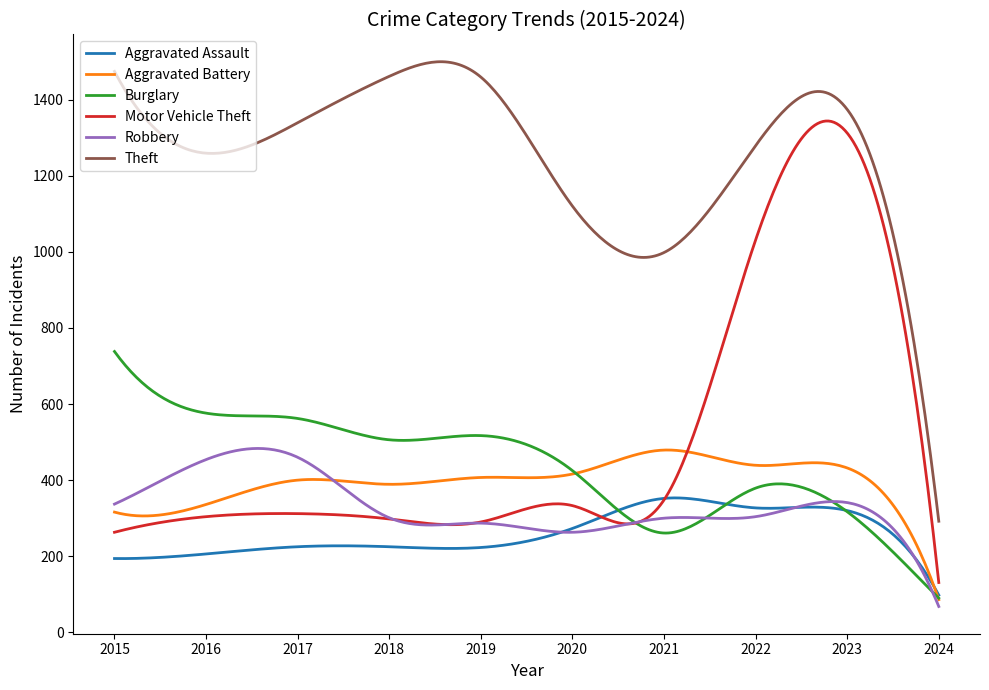

Which series has the largest total across all categories?

Theft